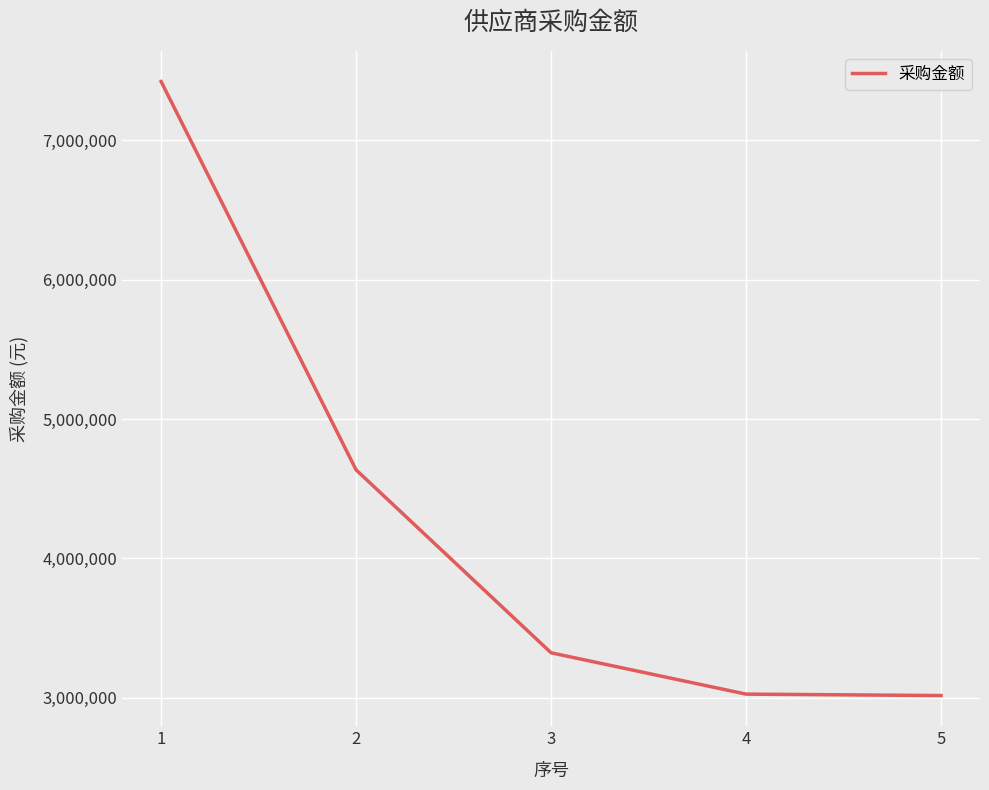

What is the ratio of the value at 5 to the value at 2?

0.7